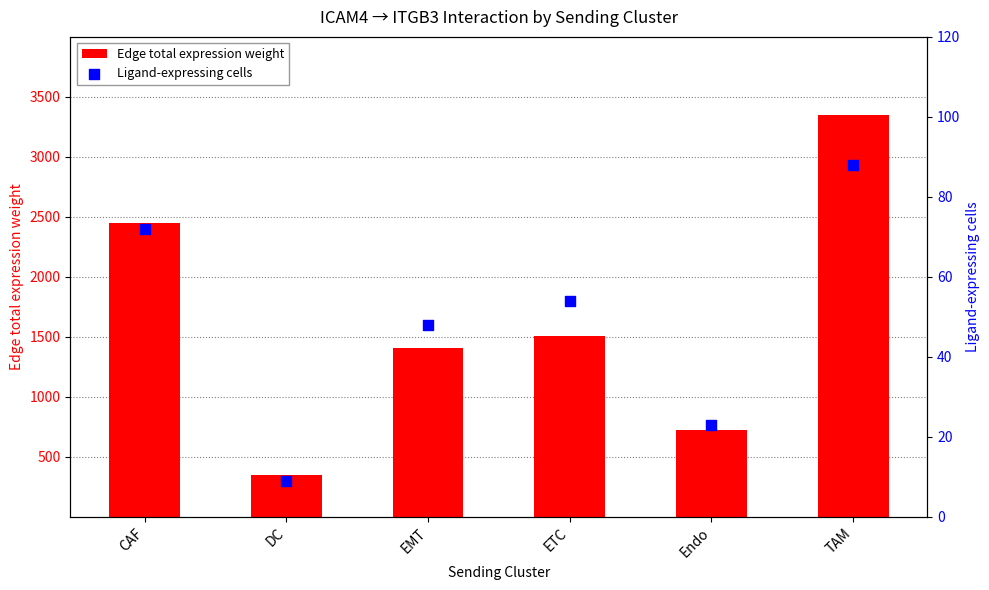

Which series has the widest spread of Y values?

Edge total expression weight